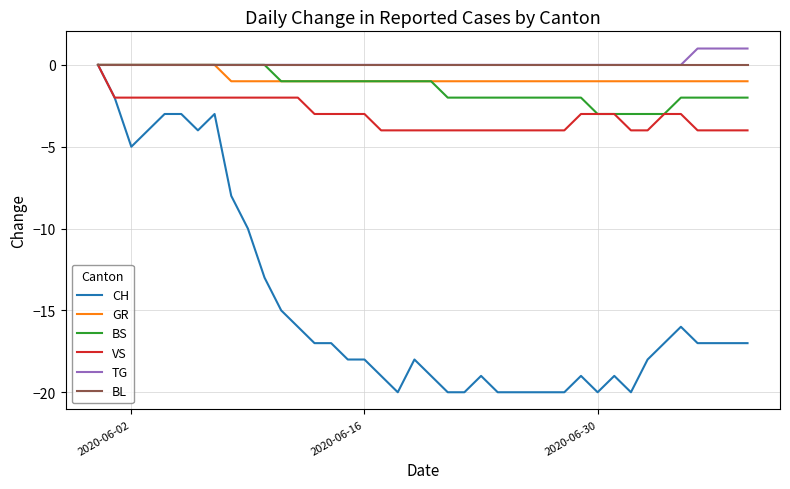

Which series has the largest range (max minus min)?

CH